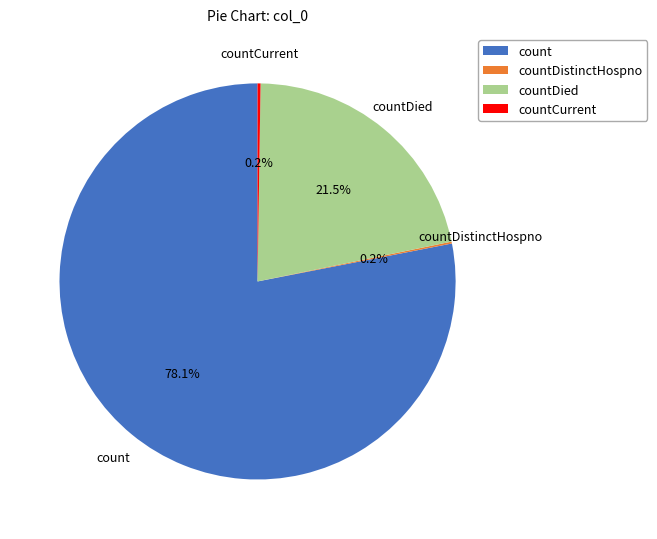

Do countDied and count together represent more than half of the pie?

Yes